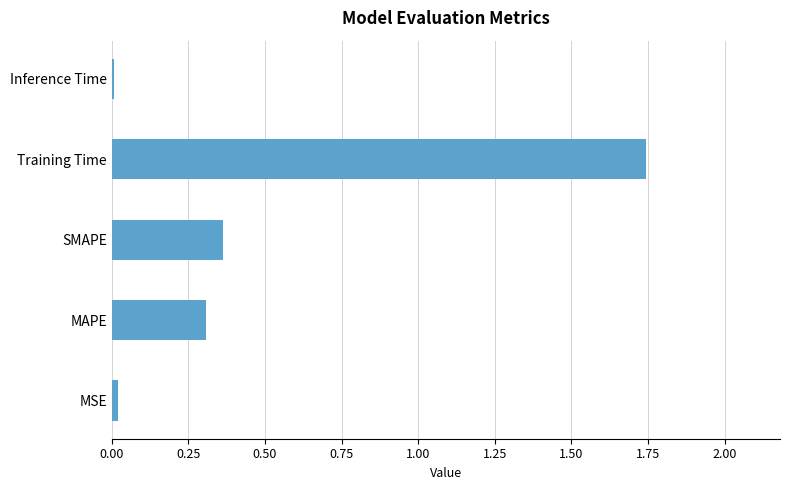

Are the bars horizontal?

Yes